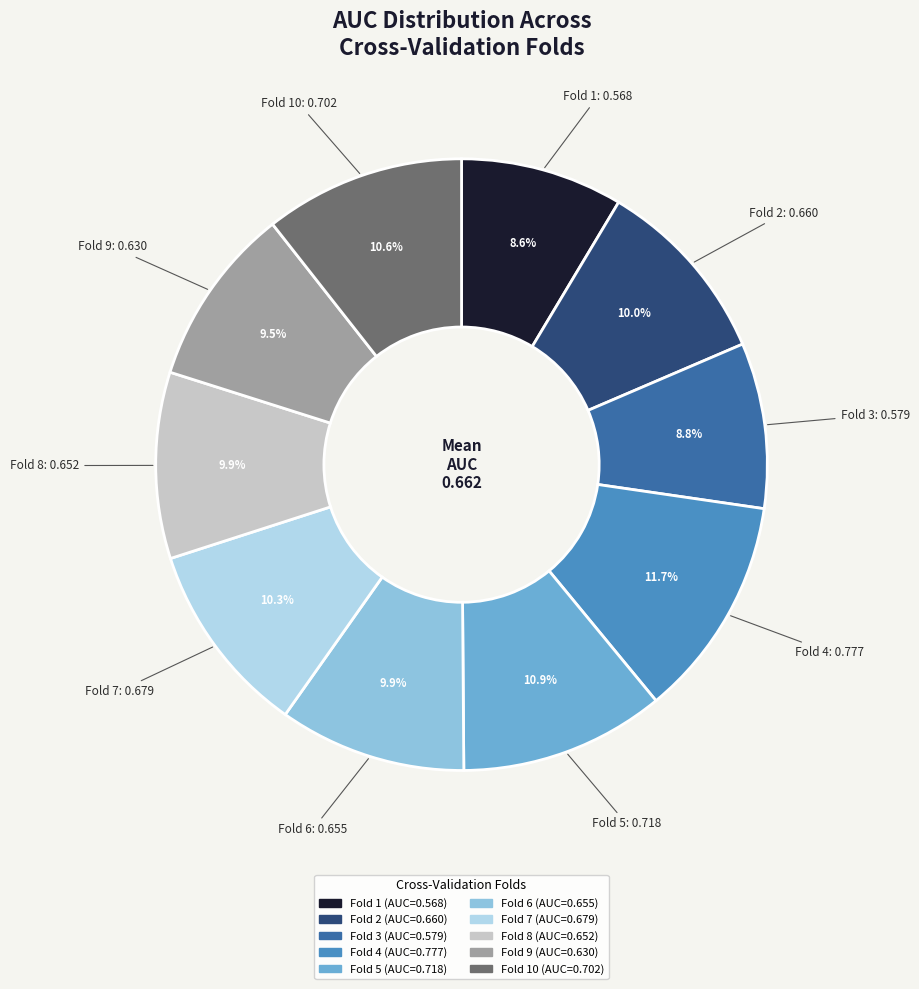

Is there any slice that represents more than half of the pie?

No